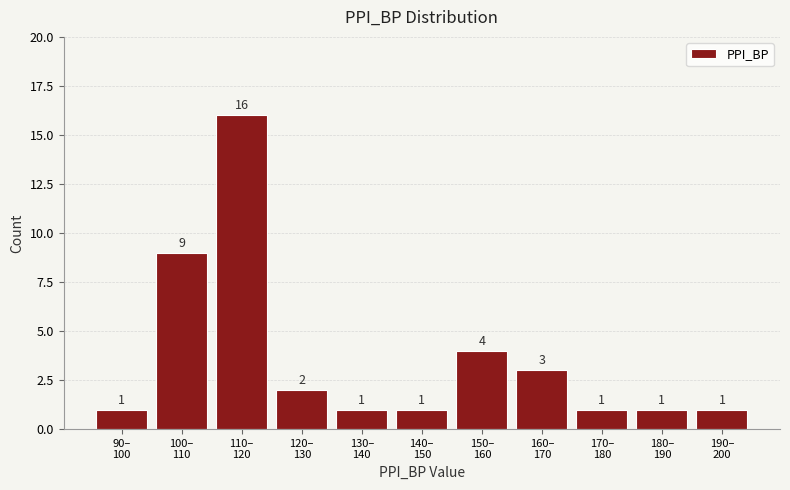

Reading left to right, transcribe all the data shown in this chart.

1	9	16	2	1	1	4	3	1	1	1